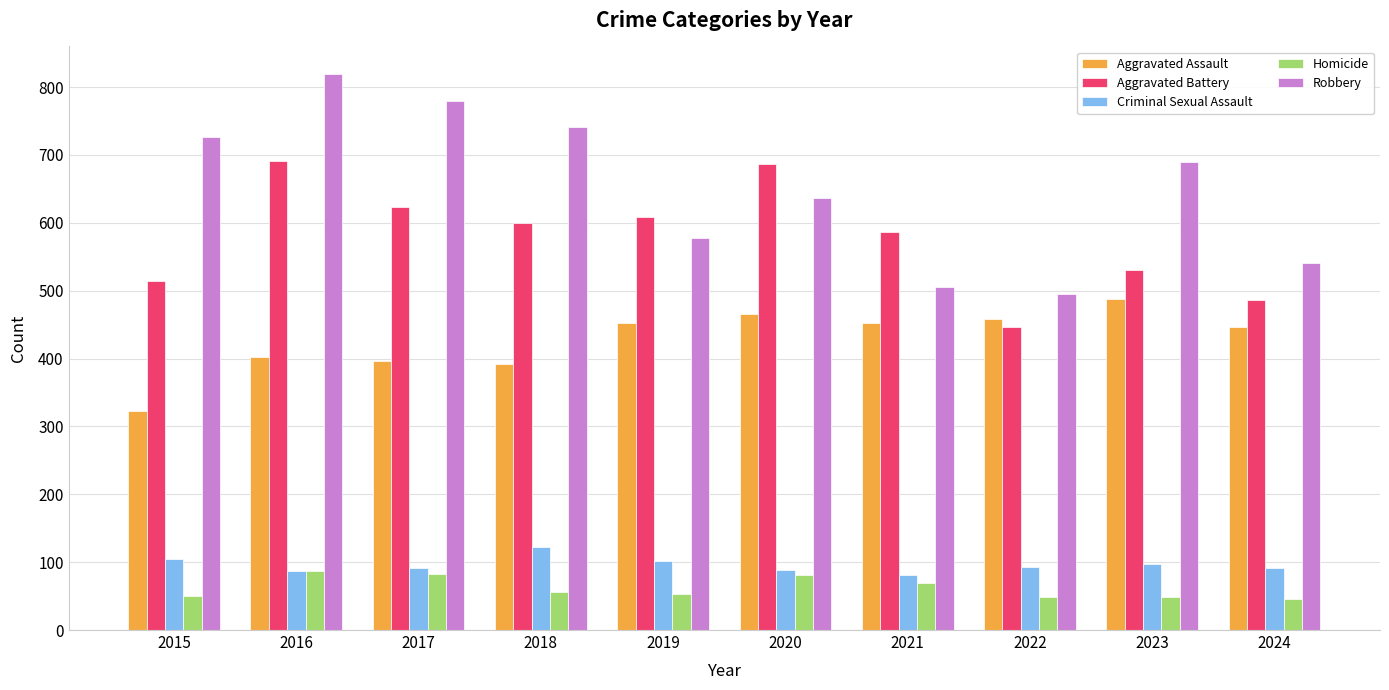

What is the difference between the maximum and second lowest values in the Robbery series?

313